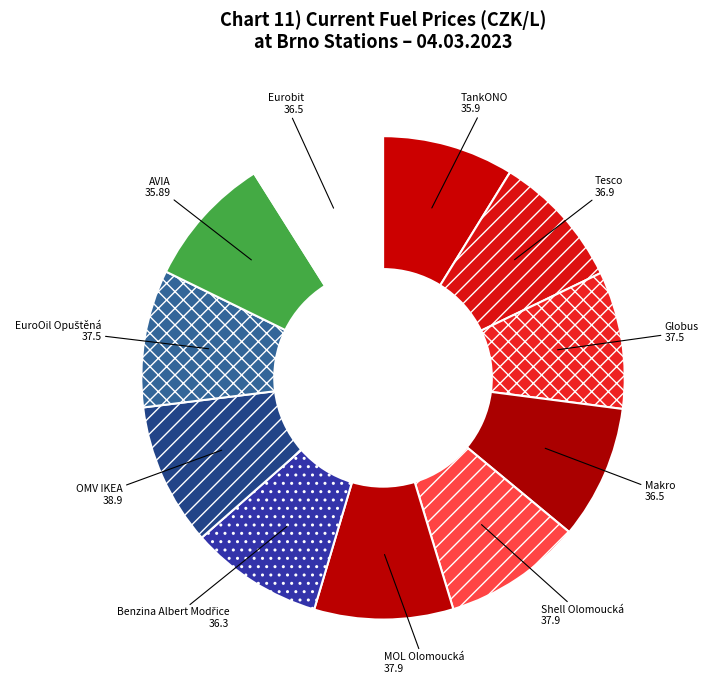

Is it true that Globus is 9% of the pie?

True